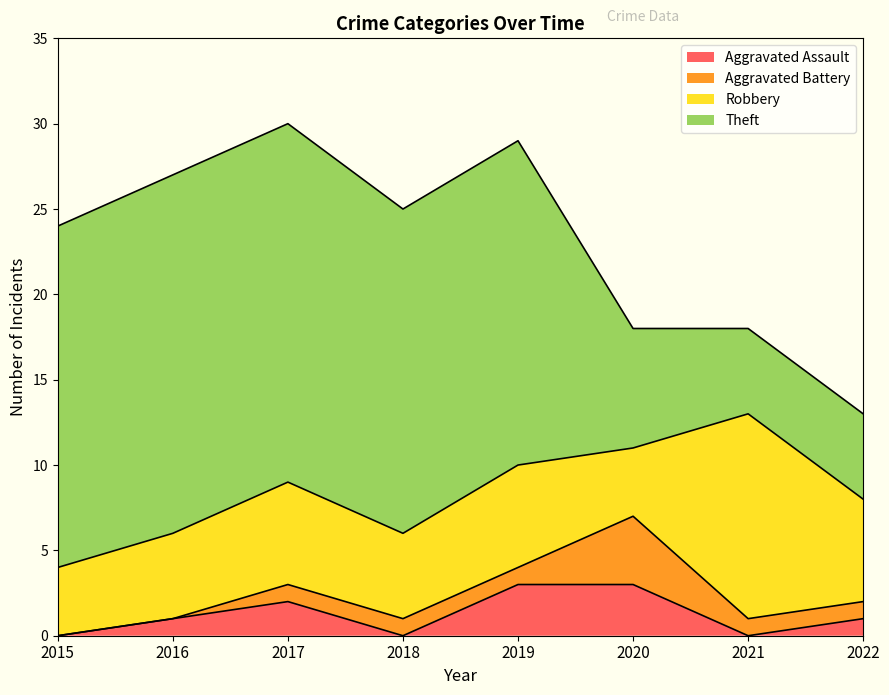

Is the value of Theft at 2018 greater than the value of Aggravated Assault at 2022?

Yes